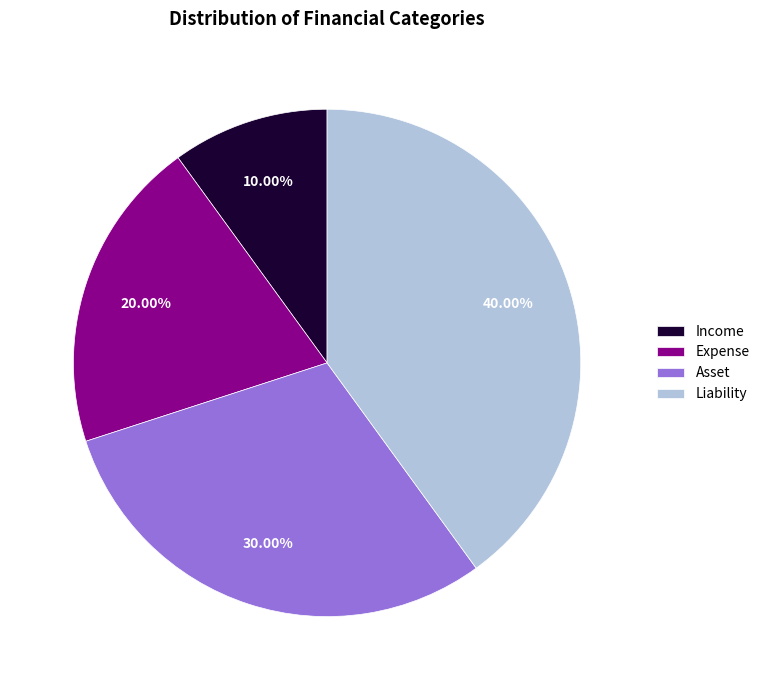

Count the number of slices in the pie.

4